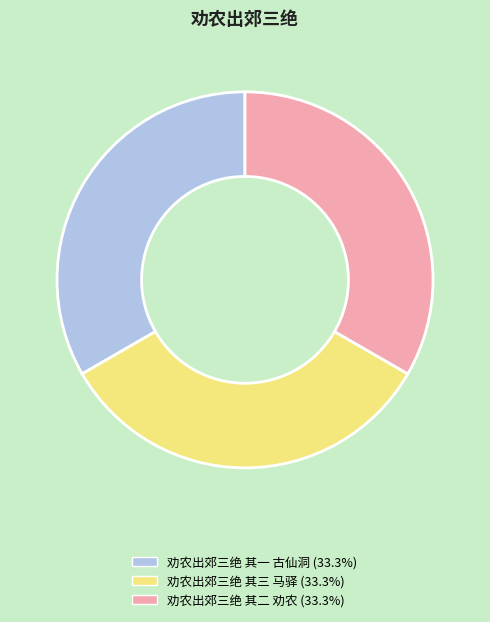

The 劝农出郊三绝 其二 劝农 slice represents 33% of the pie. True or false?

True